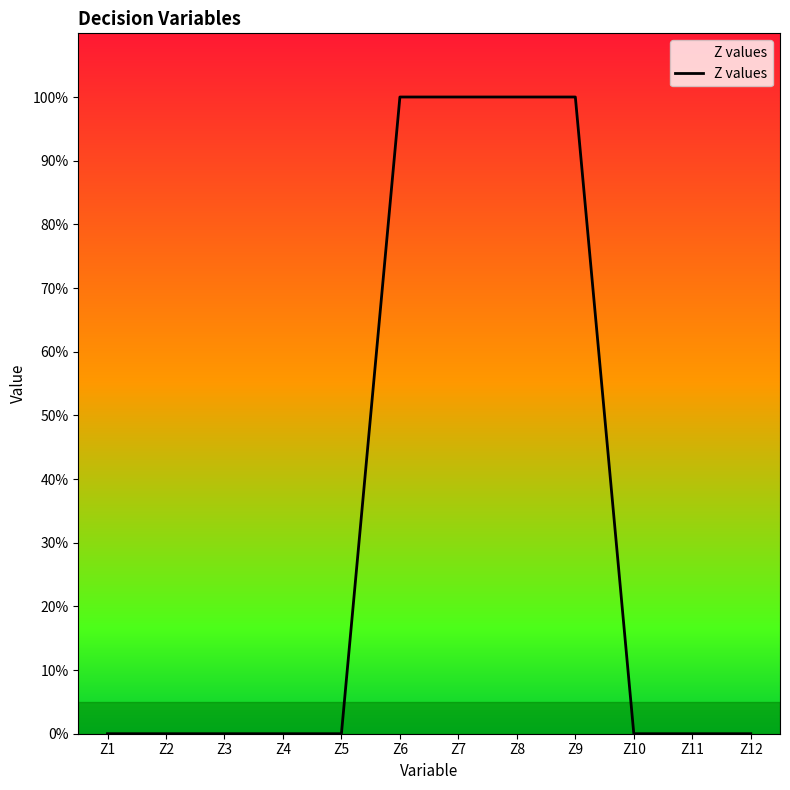

Does the chart display data point markers on the line(s)?

No